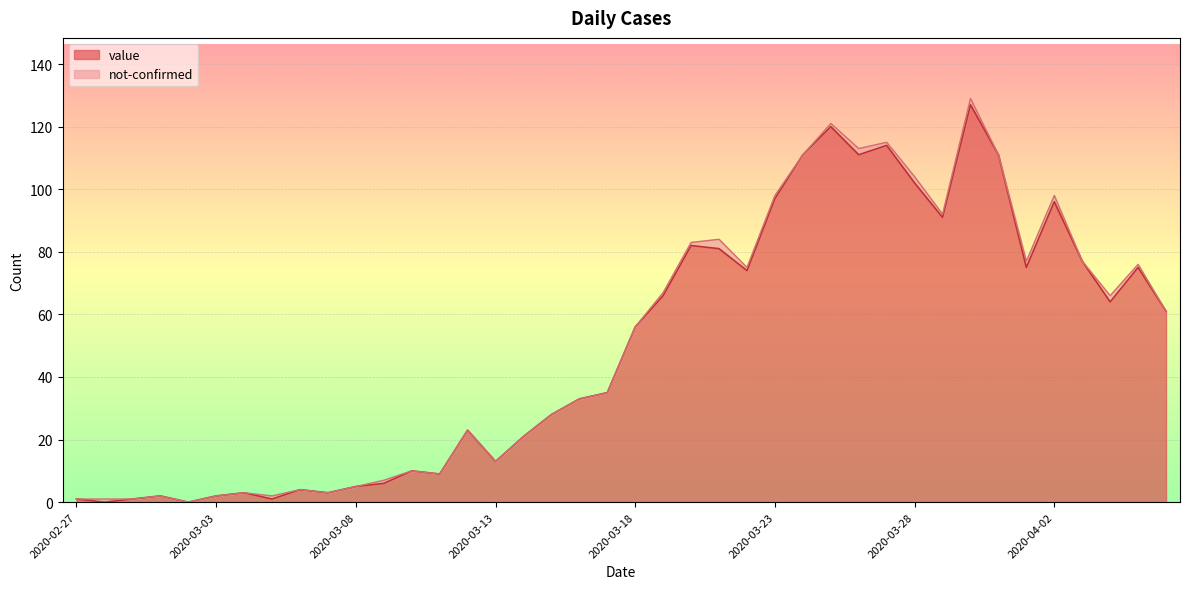

How many interior local valleys (lower than both neighbors) does the data have?

11